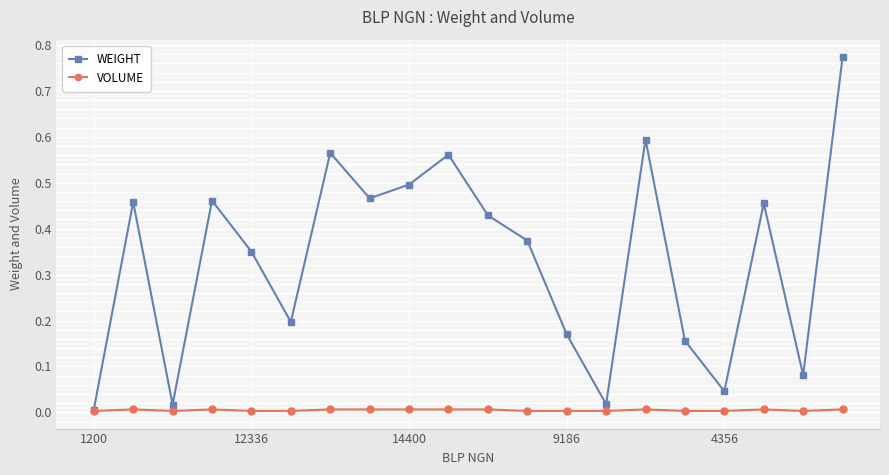

How many interior local valleys does the WEIGHT series have?

6